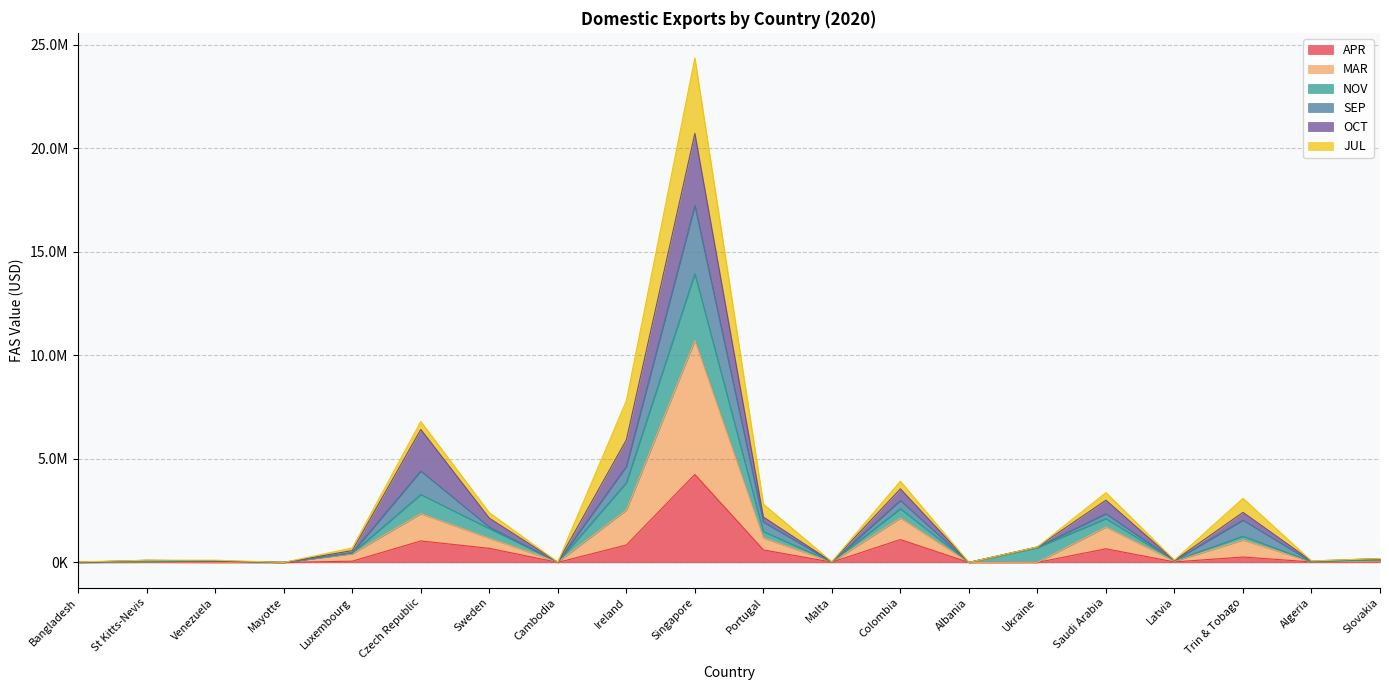

Count the number of categories in the chart.

20